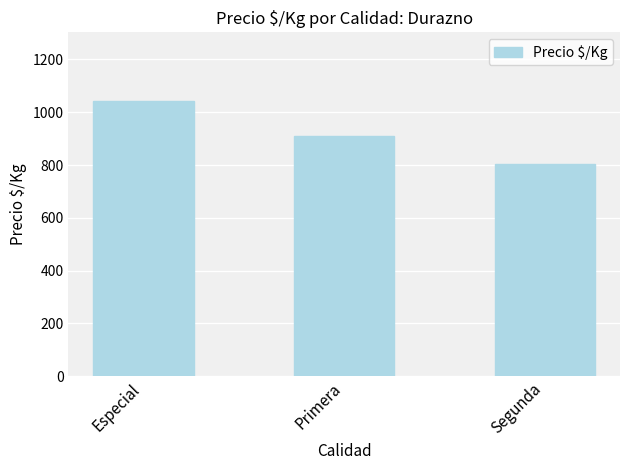

How many bars are there in total?

3